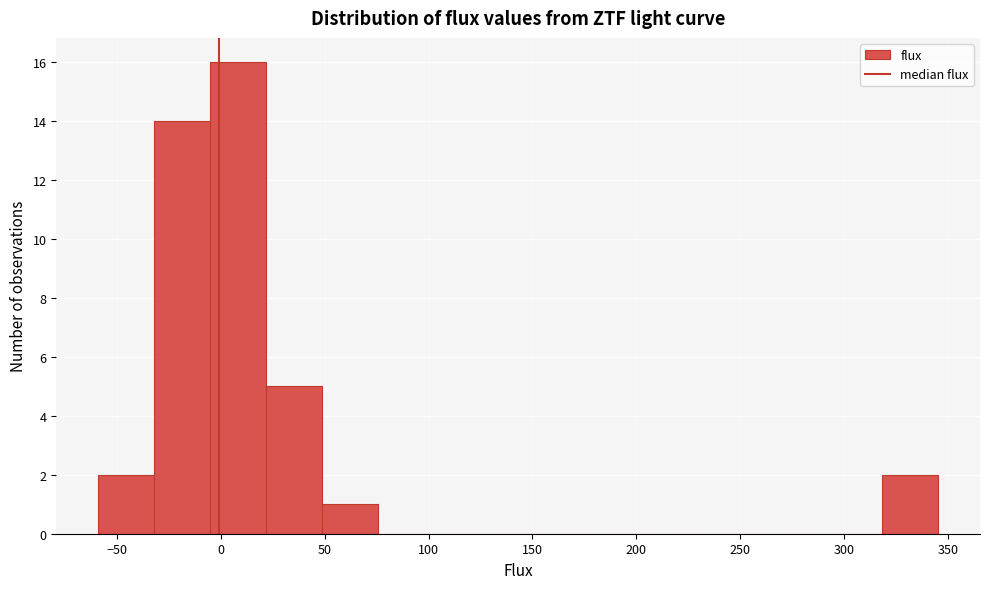

Which range on the x-axis has the tallest bar?

-5 to 20